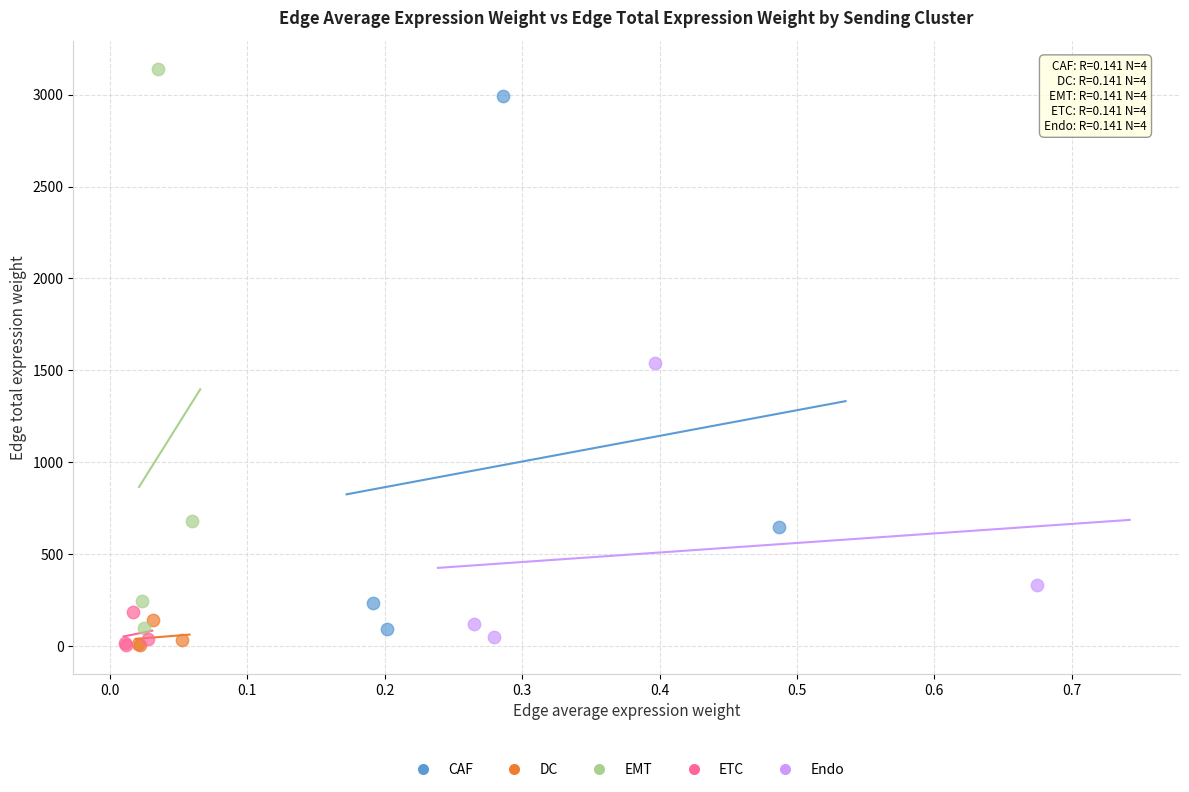

Which series has the largest Y range (max minus min)?

EMT